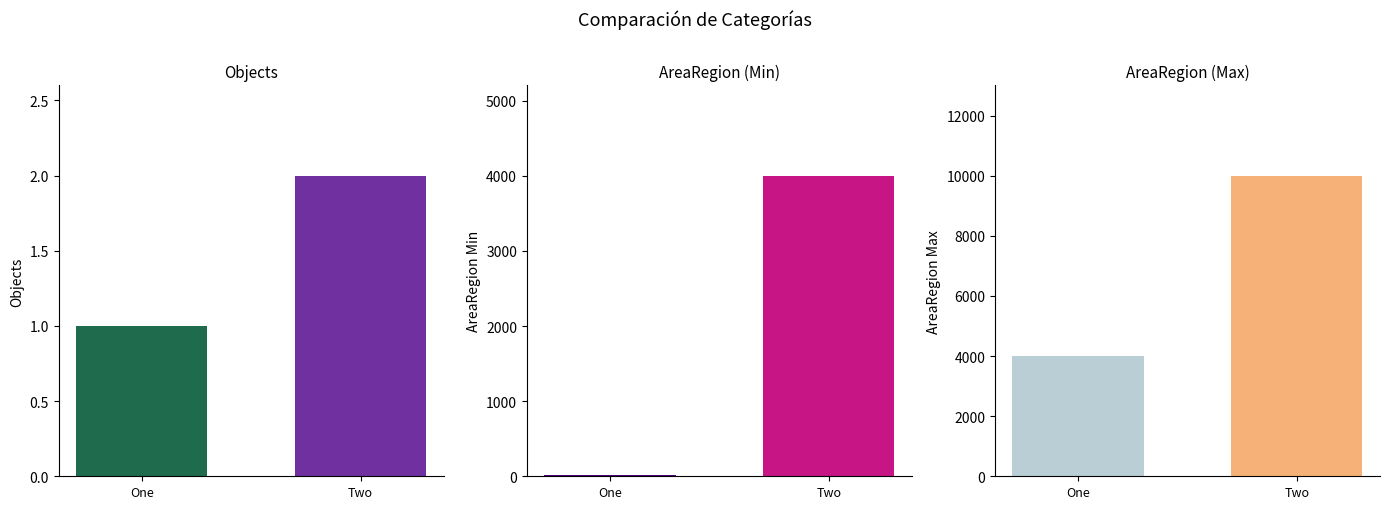

What is the difference between the maximum and minimum values in the Objects series?

1